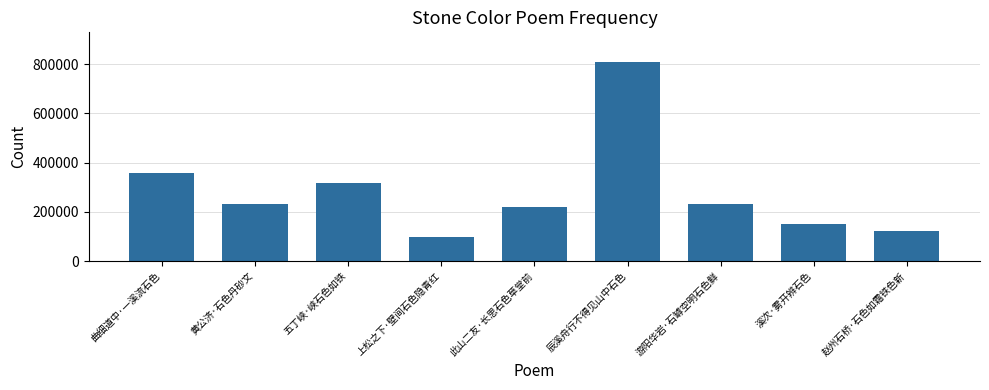

Where is the data nearest to the value 453403?

曲细道中·一溪流石色